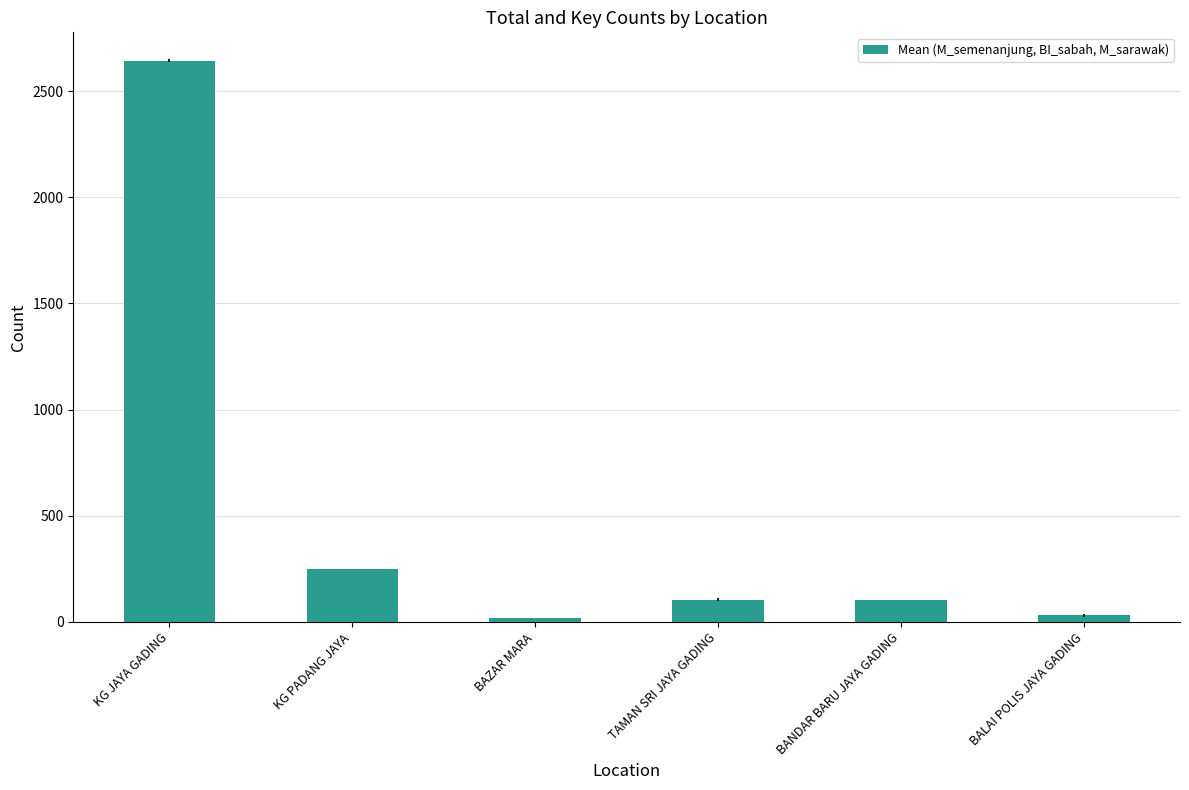

Does the chart contain stacked bars?

No